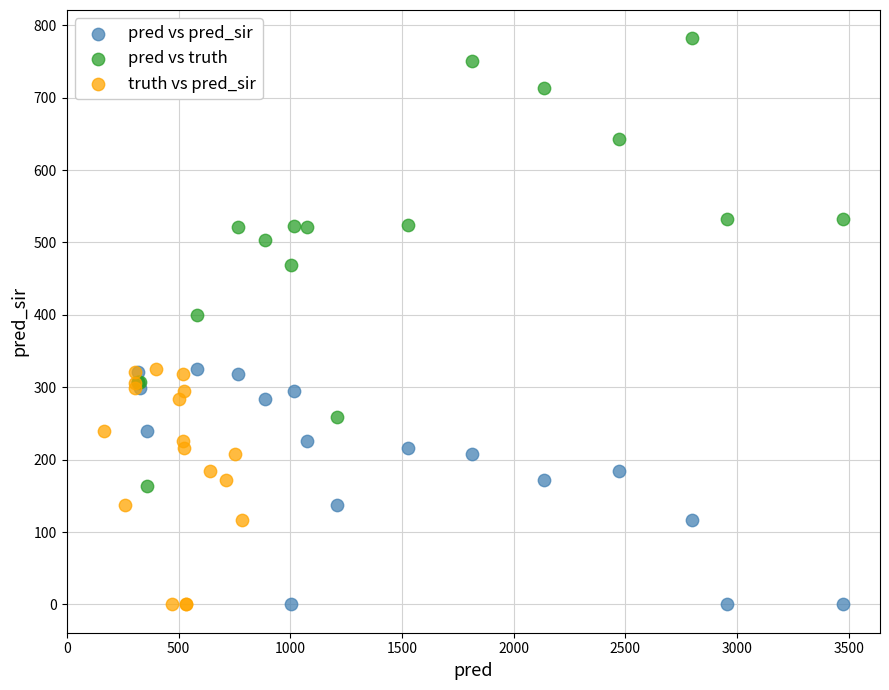

Which series has the largest Y range (max minus min)?

pred vs truth